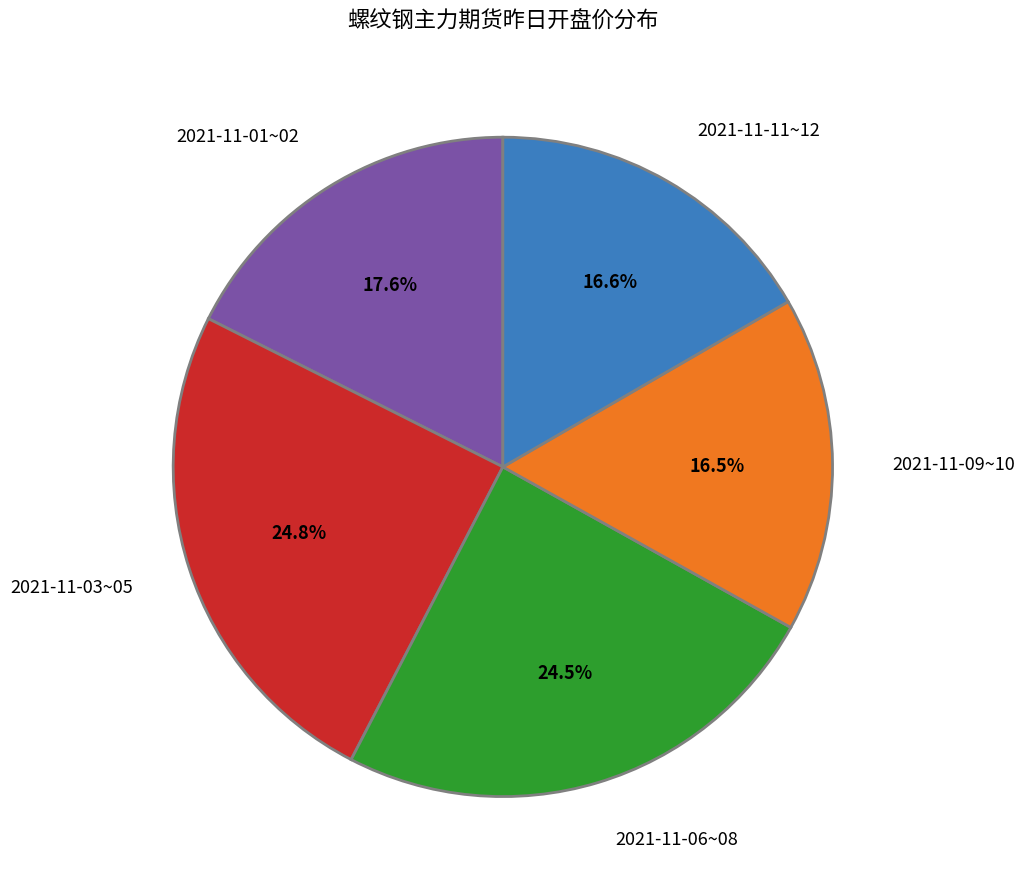

Is there a majority slice in this chart?

No